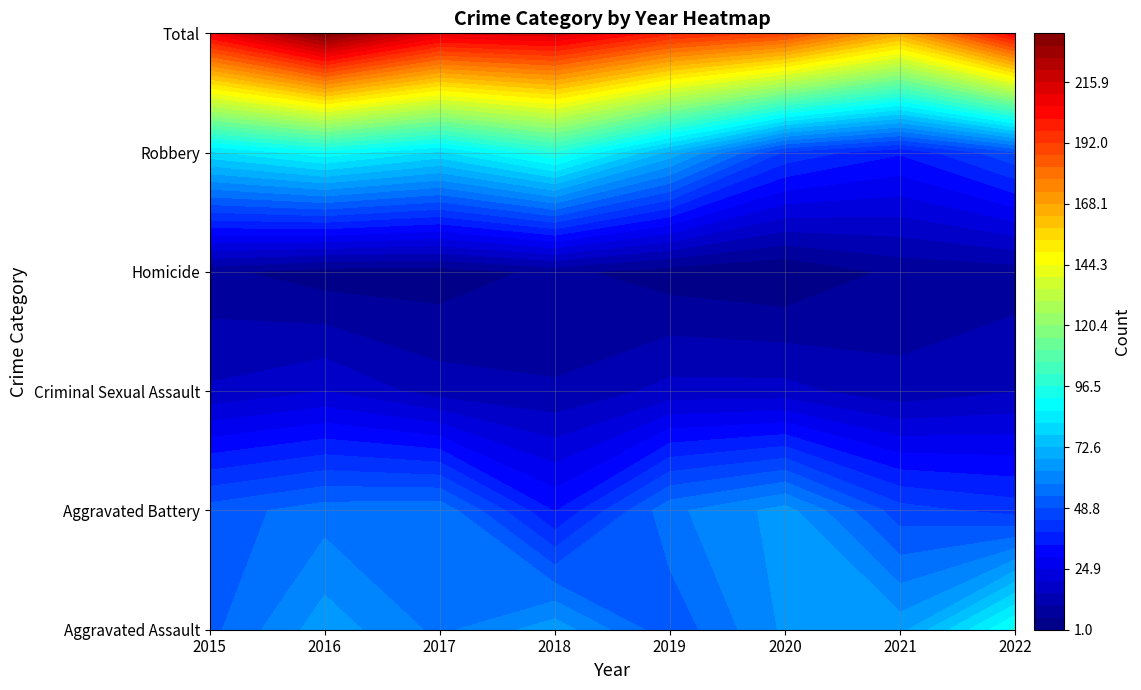

True or false: Aggravated Assault has a value of 20 at 2018.

False